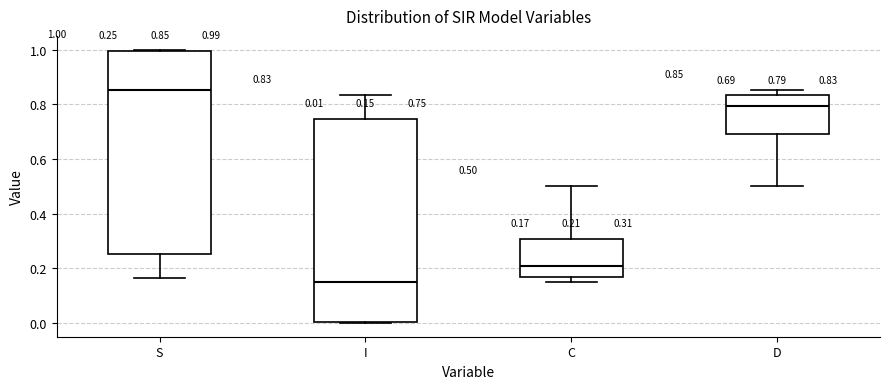

Which box has the lowest median line?

I